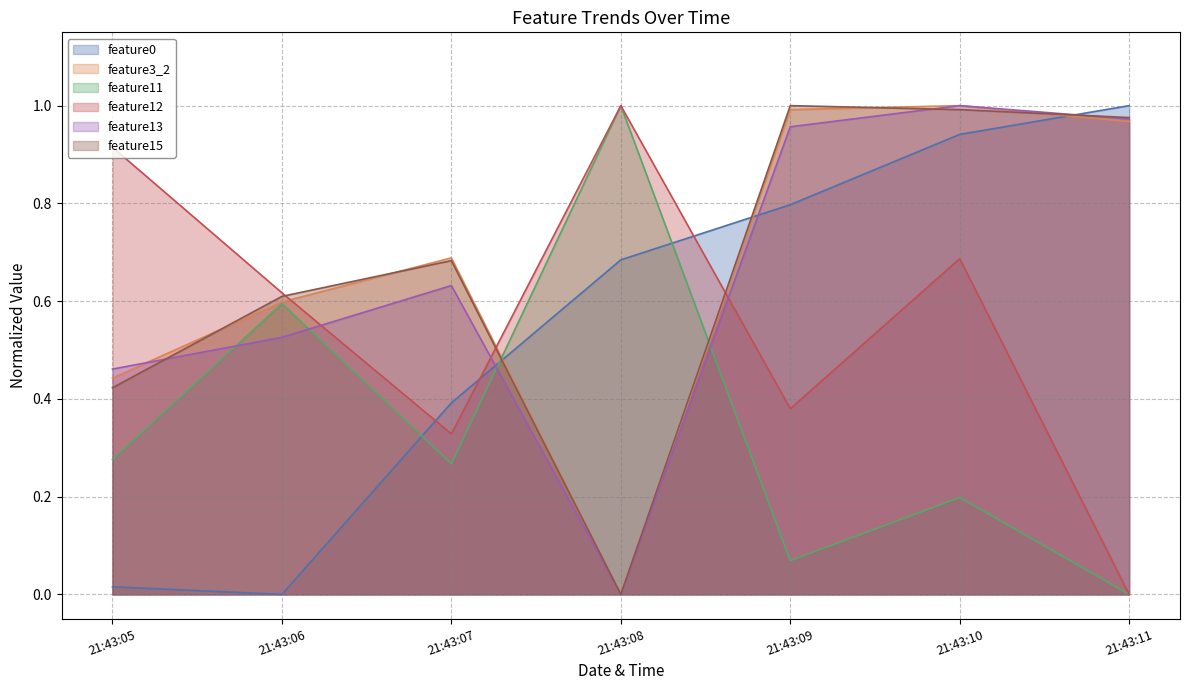

What are all the series names shown in the legend?

feature0, feature3_2, feature11, feature12, feature13, feature15